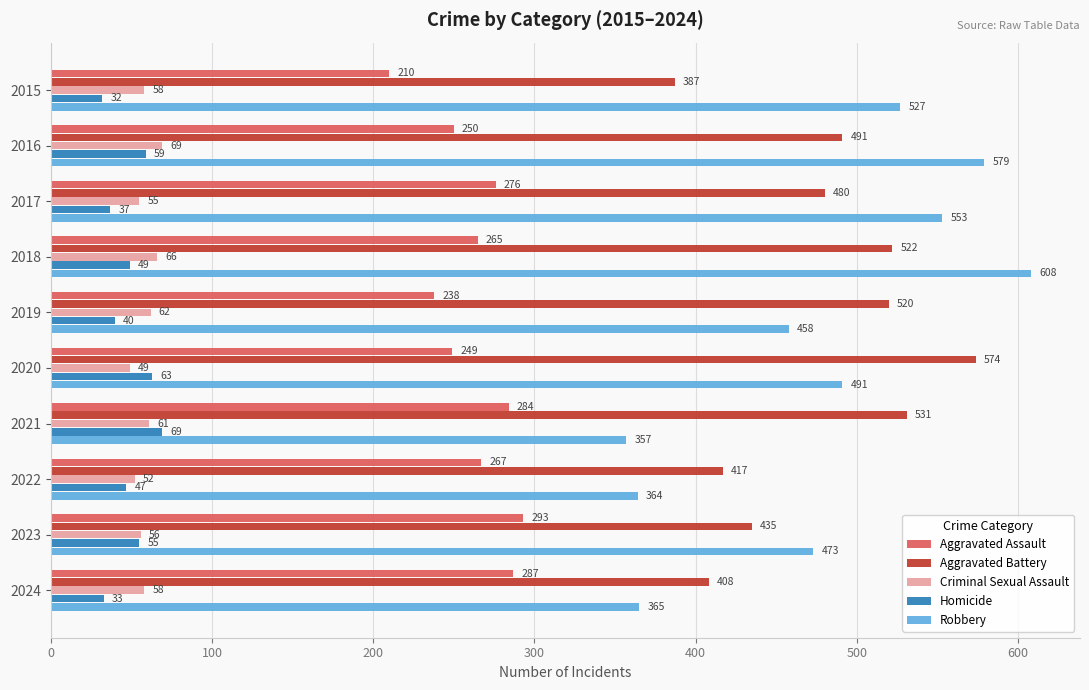

Between 2016 and 2018, which series saw the biggest shift?

Aggravated Battery